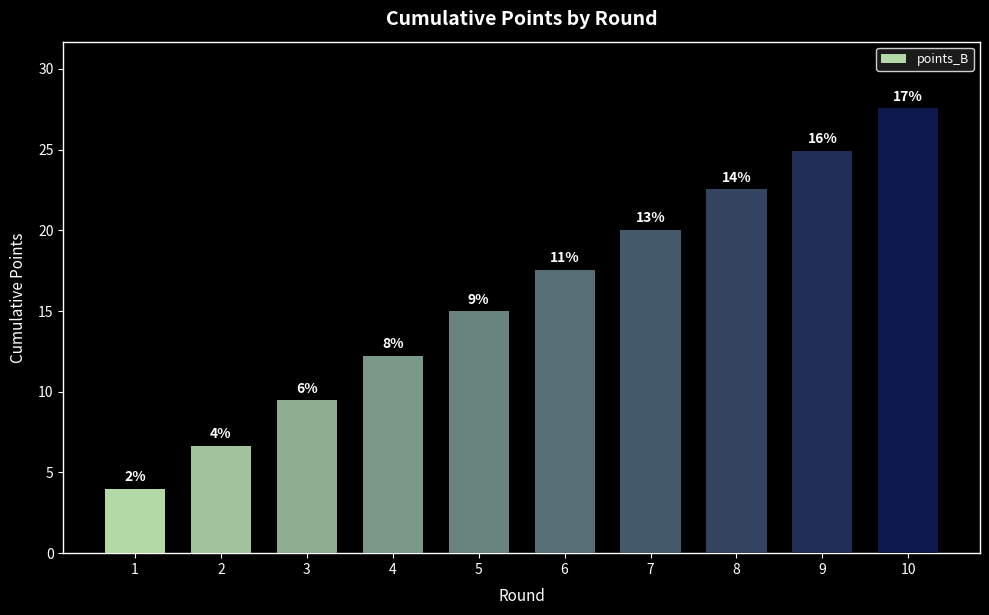

What is the value of the 9th bar from the left?

24.9